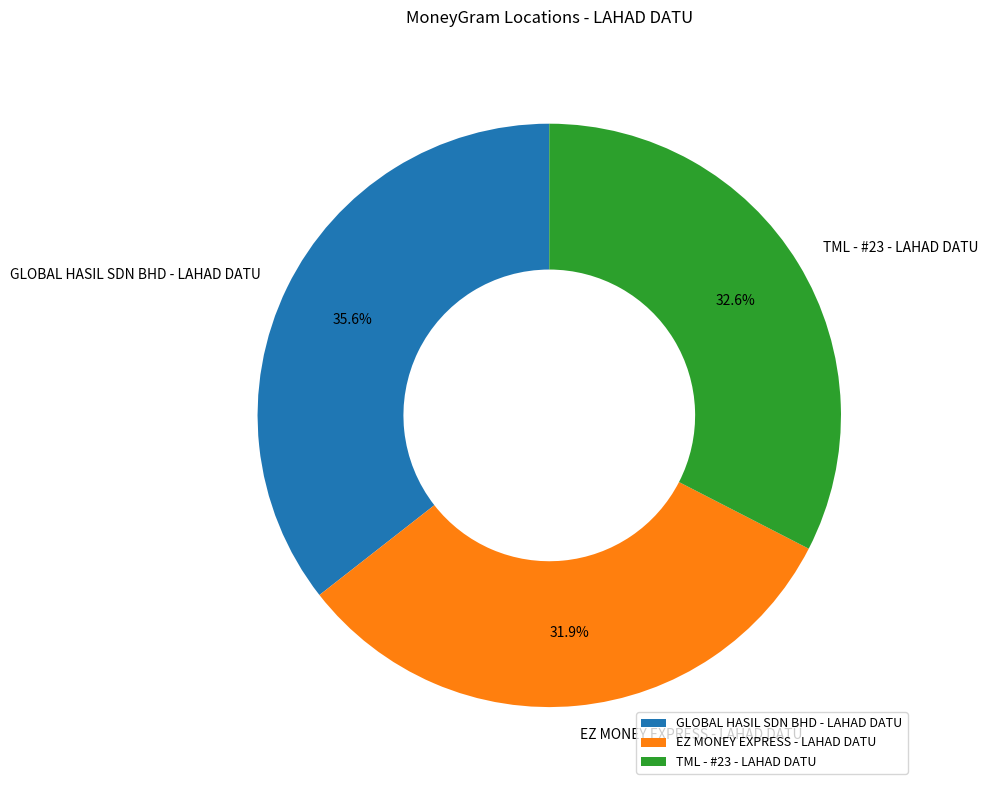

To the nearest percent, what percentage of the pie is EZ MONEY EXPRESS - LAHAD DATU?

32%